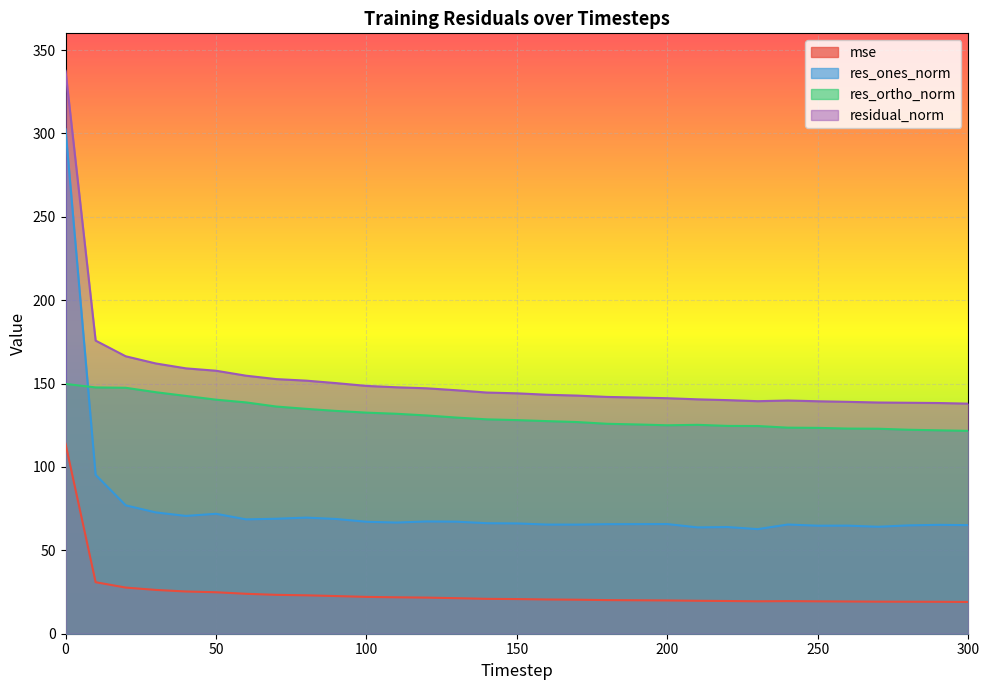

True or false: mse and res_ortho_norm intersect in this chart.

False